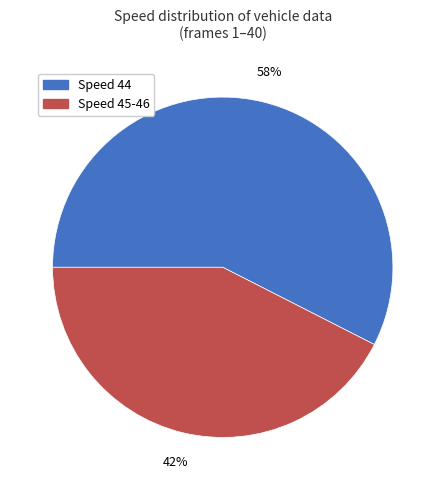

Does any single category account for the majority?

Yes